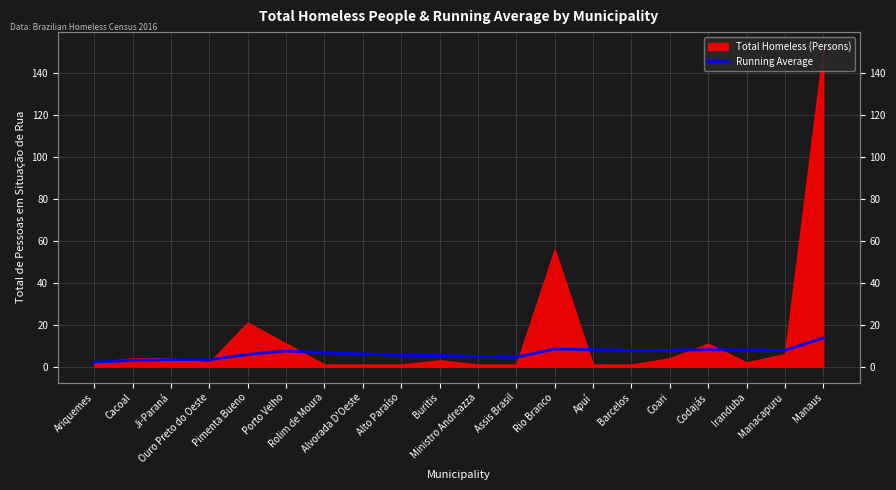

True or false: there are more than 2 points higher than both neighbors.

True